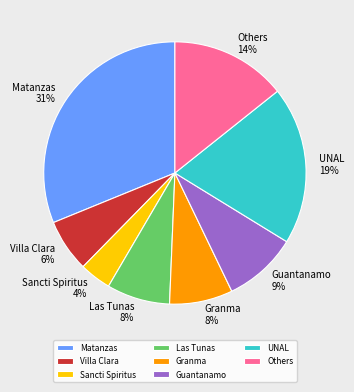

Is it true that Las Tunas is 21% of the pie?

False